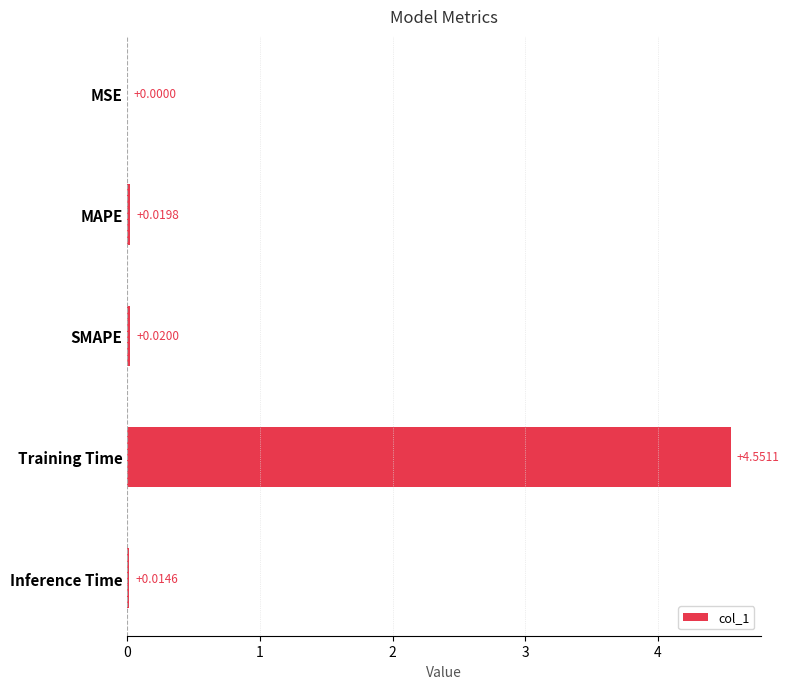

Count the number of categories in the chart.

5